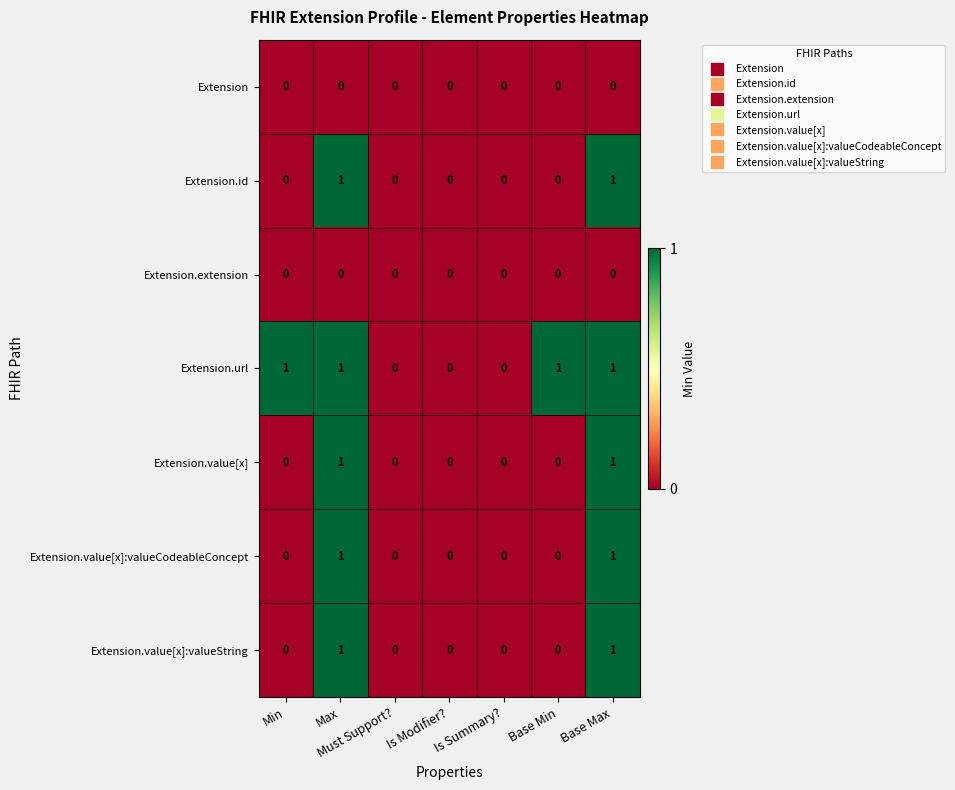

Which label corresponds to the smallest value in the chart?

Min